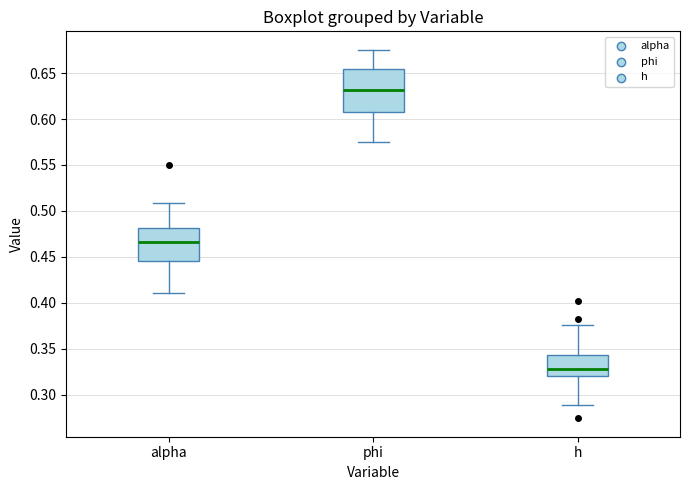

Where does the lower whisker of the box for alpha end on the y-axis? The values are not printed on the chart, so give them approximately, as read against the axis.

0.410